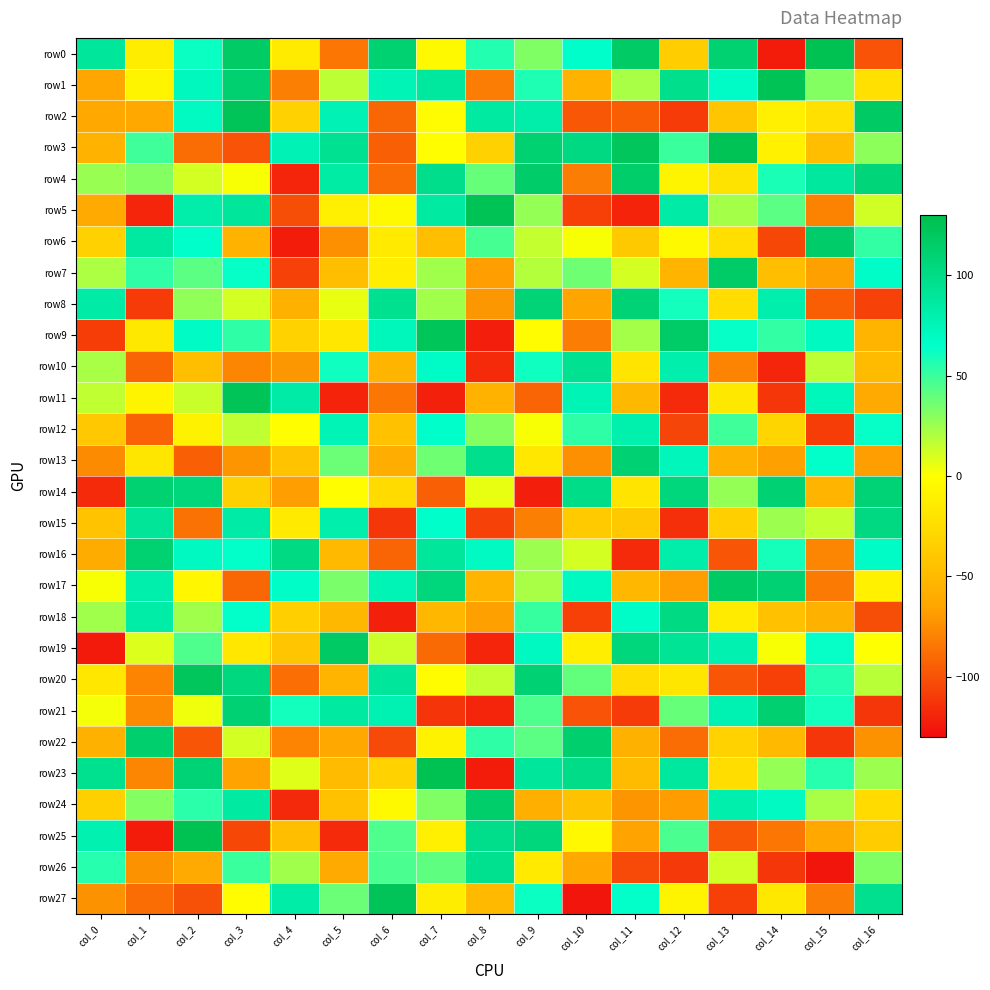

What is the total value across all series at col_2?

582